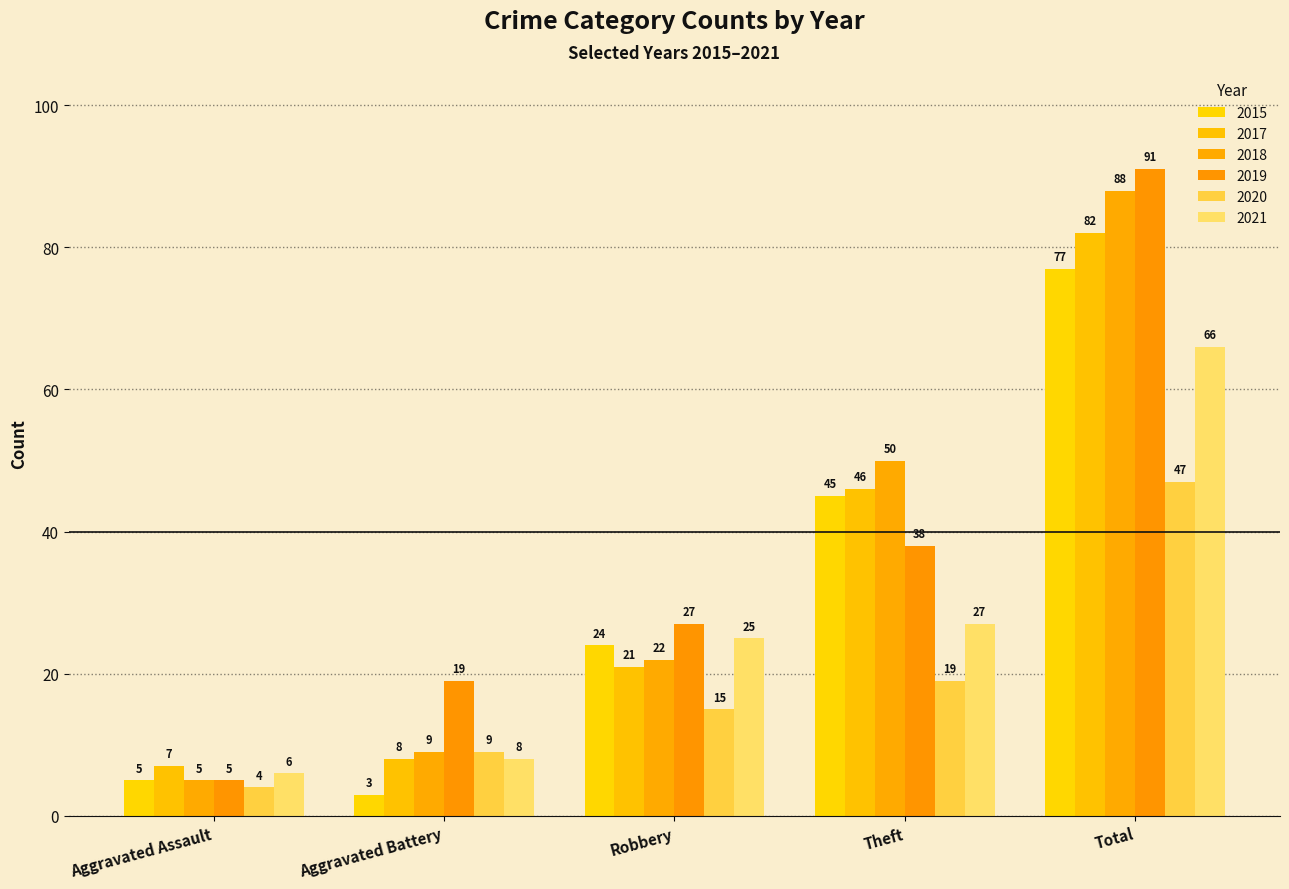

Rank the series at Total from highest to lowest value.

2019, 2018, 2017, 2015, 2021, 2020